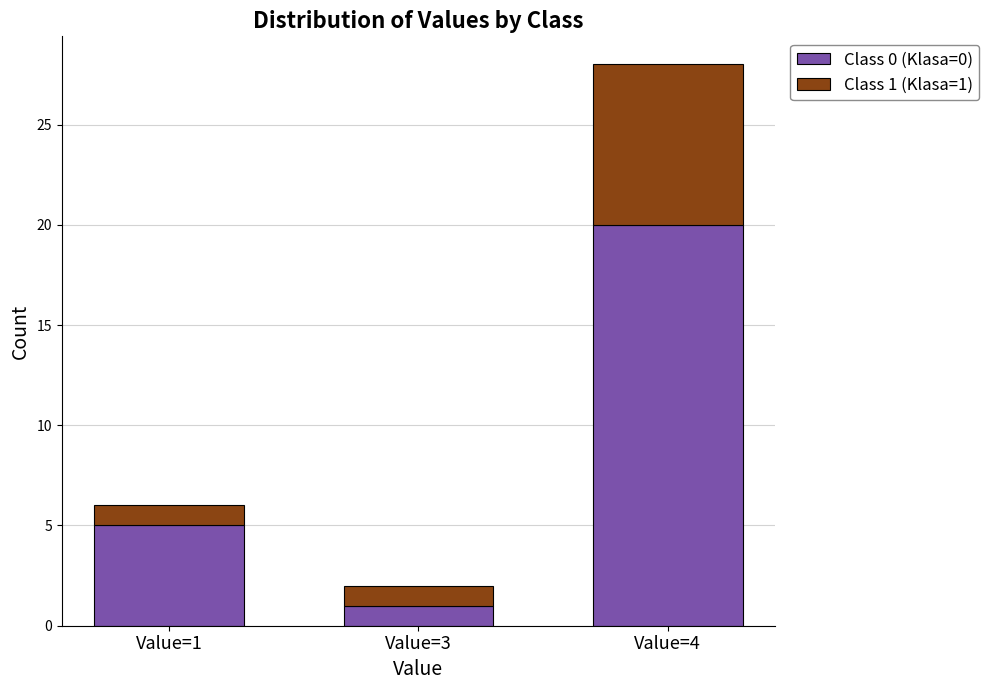

What is the total value across all series at Value=4?

28